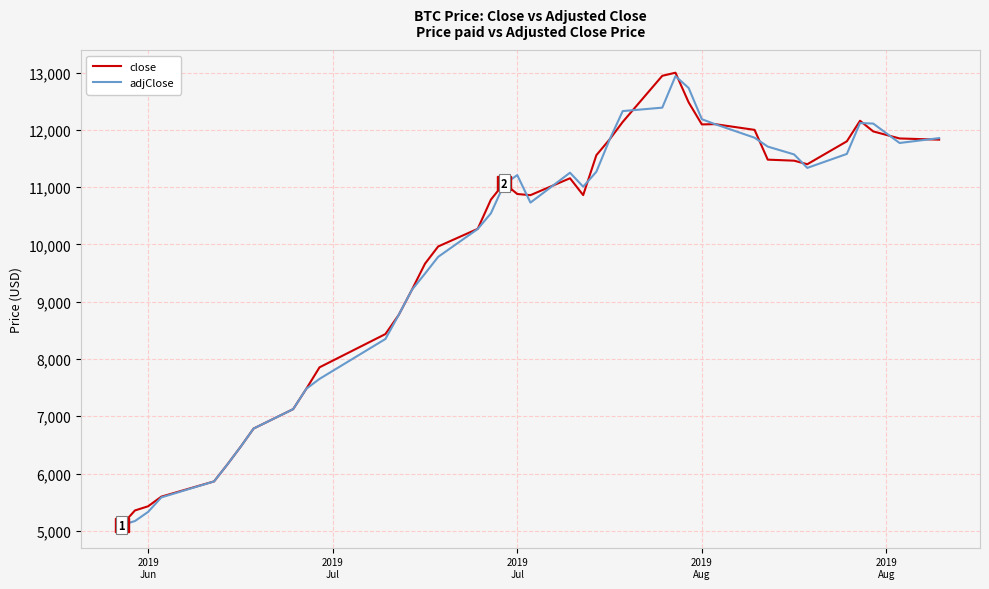

What is the lowest value of the close series?

5100